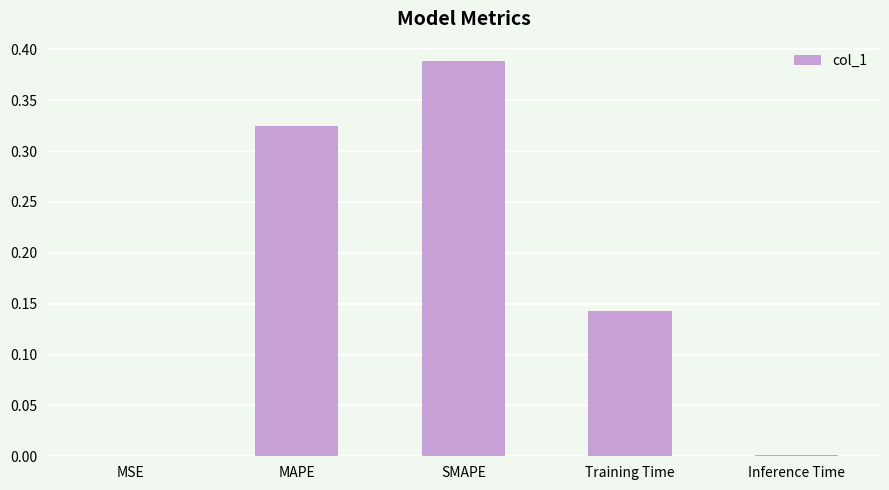

The value at MAPE is 0.2. True or false?

False